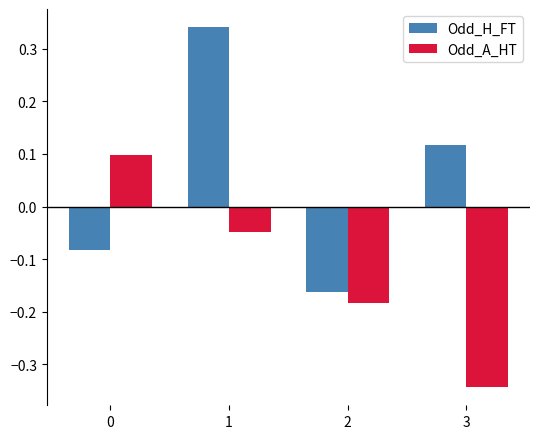

Rank the series by their average value, from lowest to highest.

Odd_A_HT, Odd_H_FT